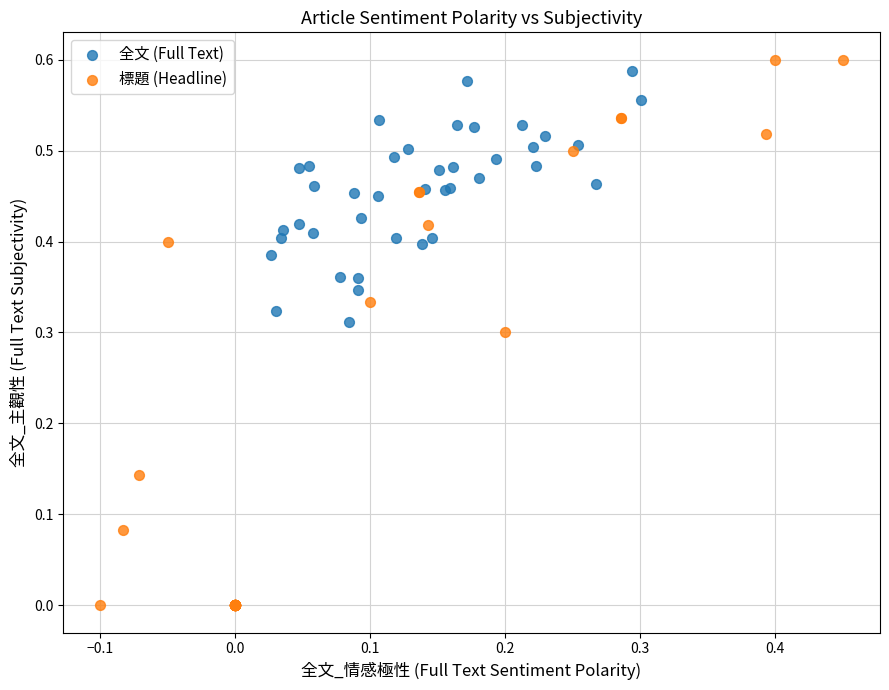

Which series has the widest spread of Y values?

標題 (Headline)